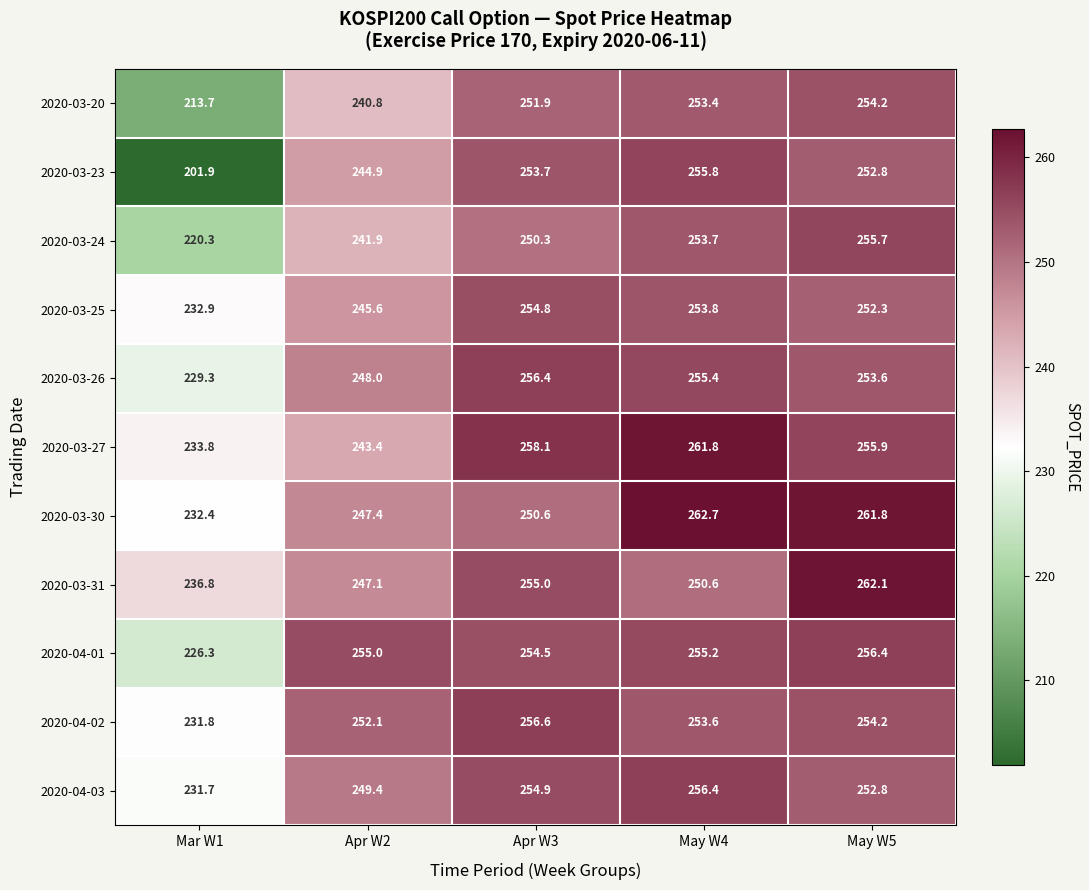

Is it true that 2020-04-03 equals 254.9 at Apr W3?

True